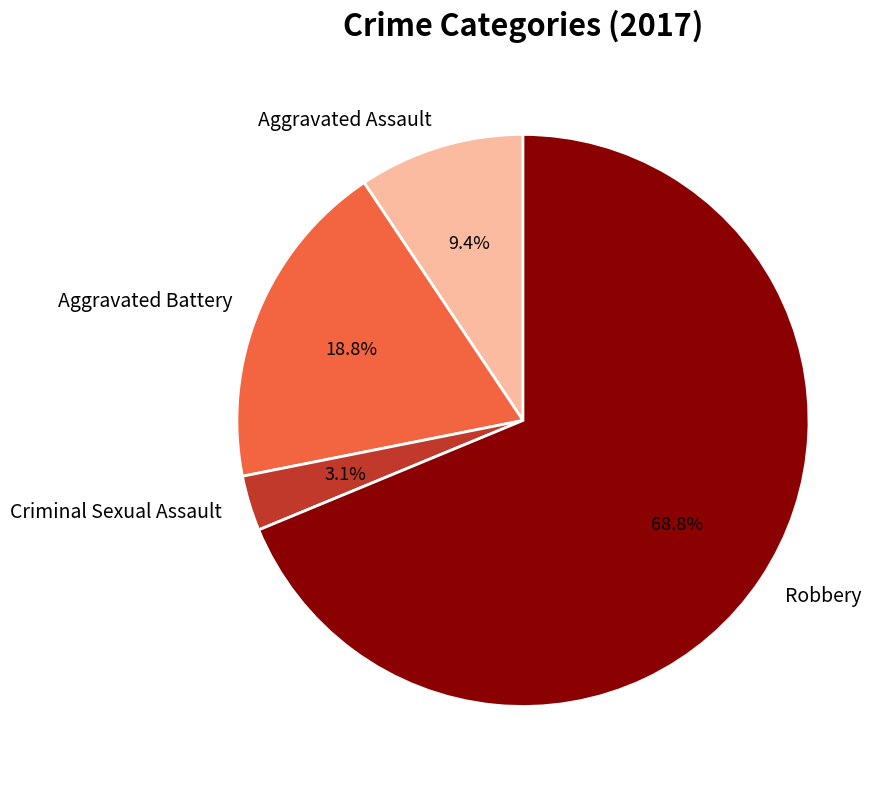

What portion of the pie excludes Aggravated Assault?

90.6%